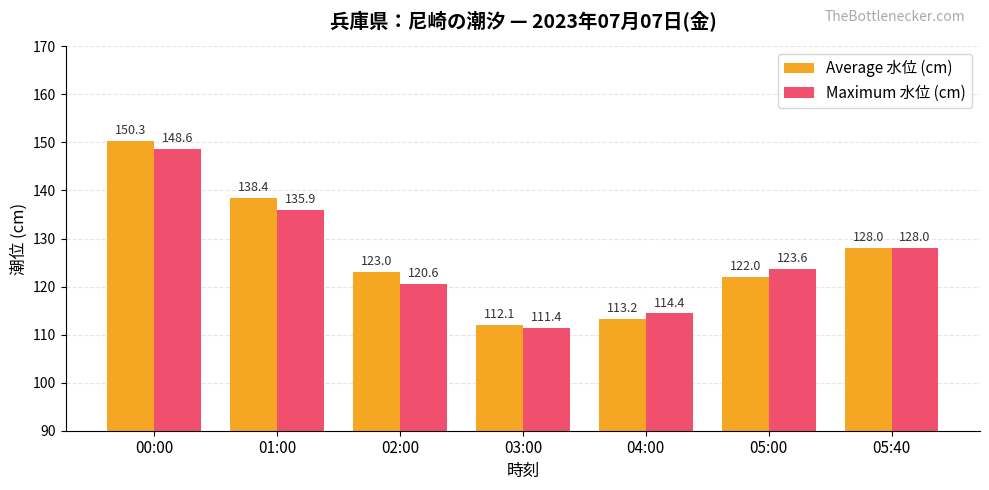

Which series has the widest spread of values?

Average 水位 (cm)